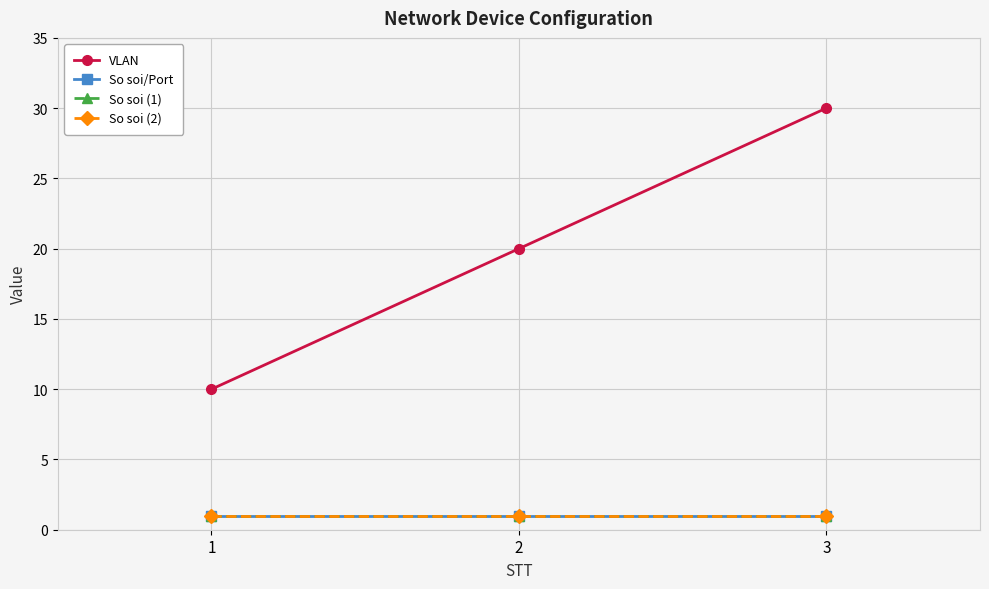

Is this an area chart (filled region under the line)?

No